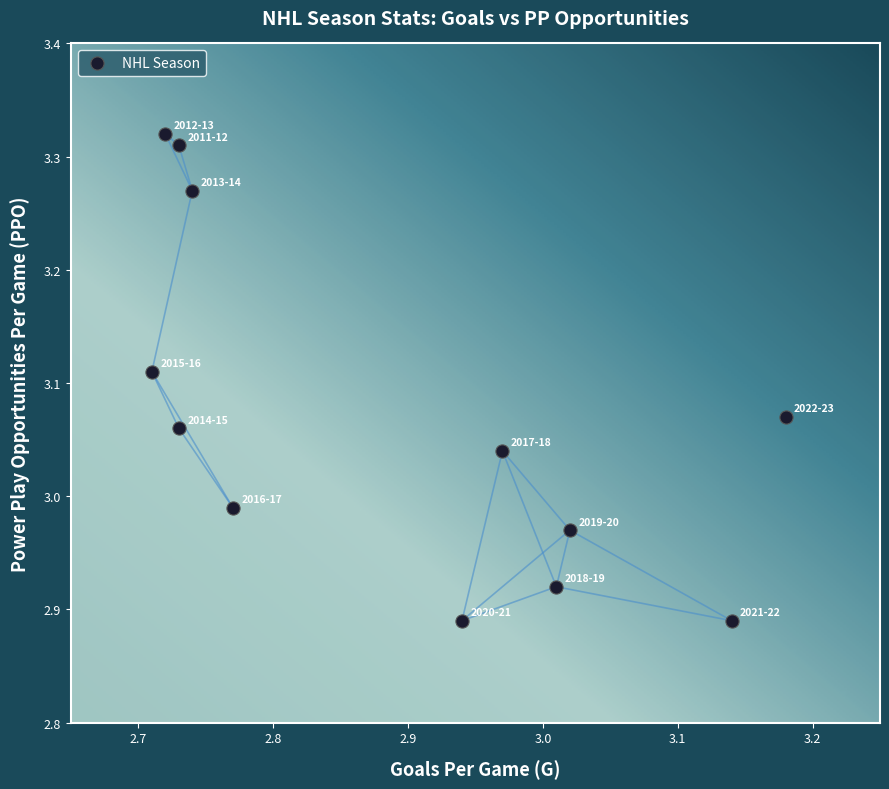

What is the range of X values (max minus min)?

0.5